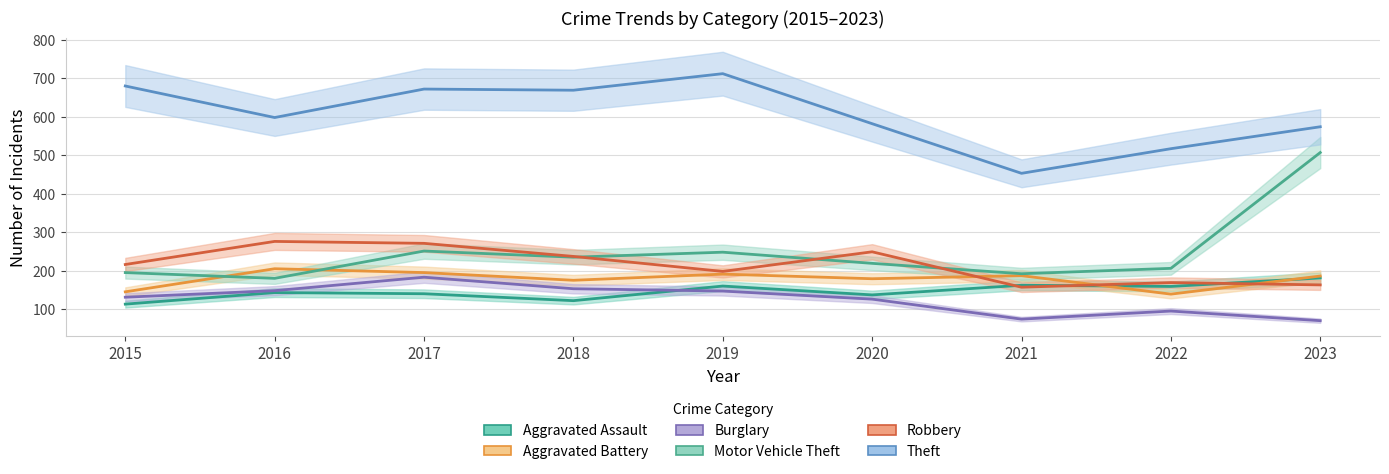

Reading left to right, what are all the values shown in this chart?

Aggravated Assault: 2015=113	2016=143	2017=140	2018=122	2019=160	2020=137	2021=162	2022=159	2023=181
Aggravated Battery: 2015=145	2016=205	2017=195	2018=175	2019=191	2020=179	2021=187	2022=139	2023=186
Burglary: 2015=131	2016=148	2017=183	2018=153	2019=147	2020=126	2021=74	2022=95	2023=70
Motor Vehicle Theft: 2015=195	2016=180	2017=251	2018=235	2019=248	2020=219	2021=192	2022=206	2023=507
Robbery: 2015=216	2016=276	2017=271	2018=237	2019=198	2020=249	2021=157	2022=169	2023=163
Theft: 2015=680	2016=598	2017=672	2018=669	2019=712	2020=582	2021=453	2022=517	2023=574